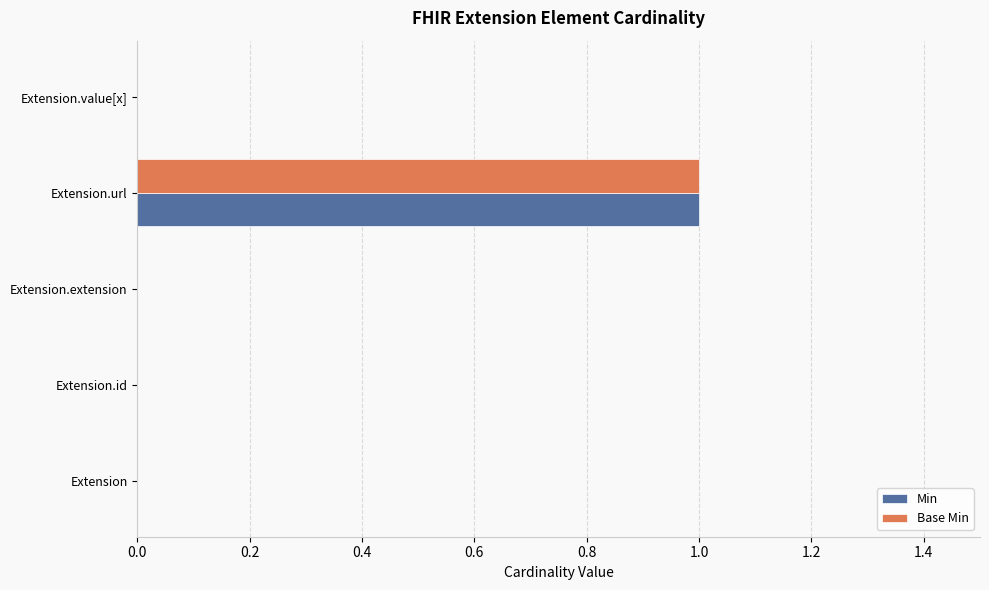

Is it true that Min equals 0 at Extension.url?

False